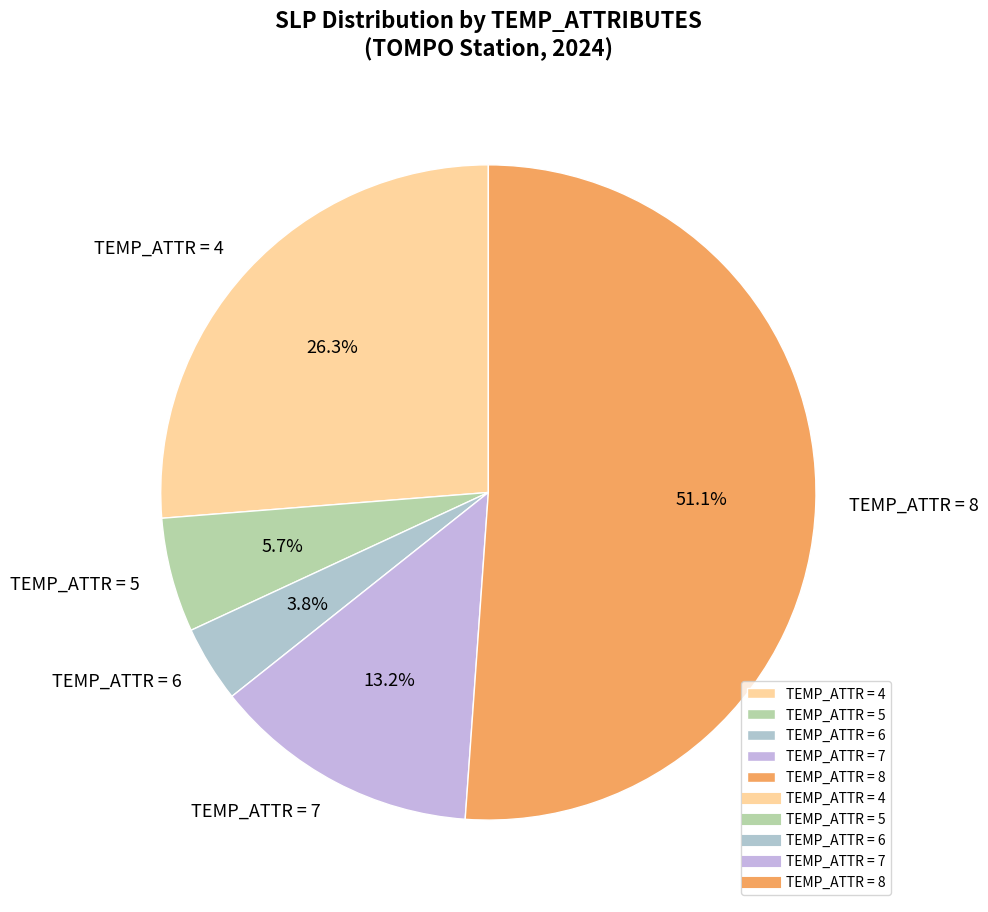

Which category accounts for the majority?

TEMP_ATTR = 8